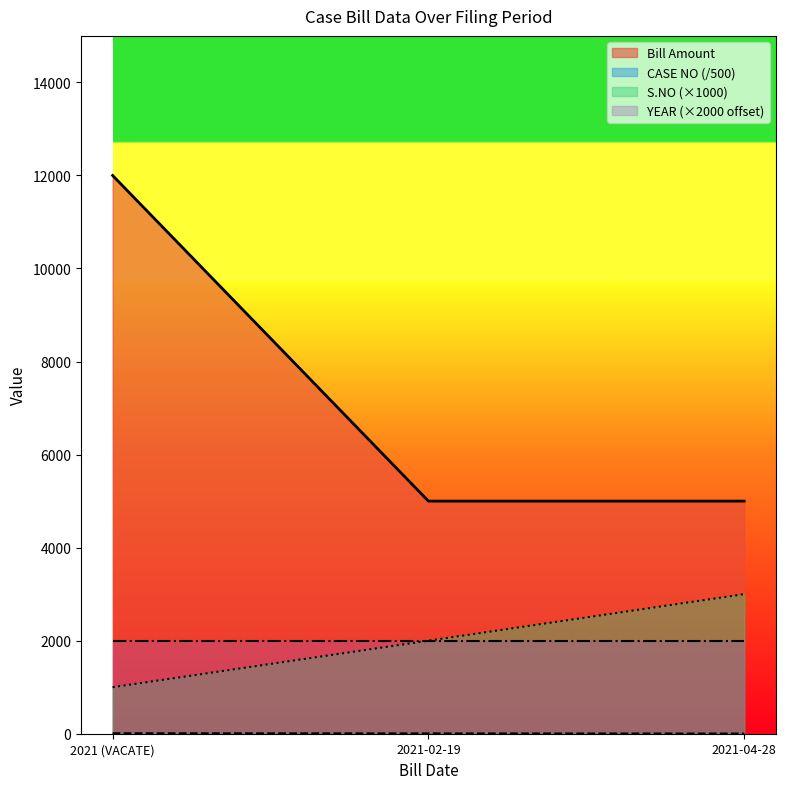

Does the chart display data point markers on the line(s)?

No